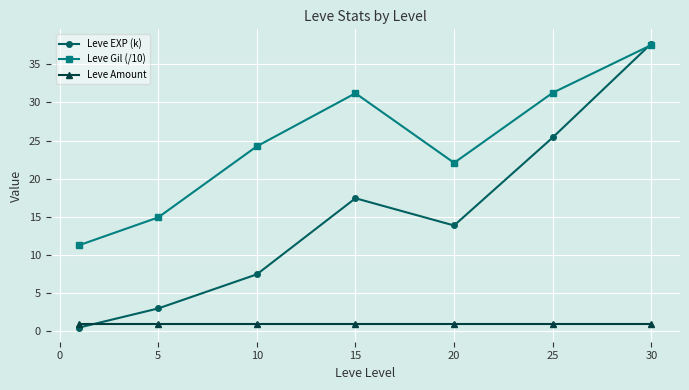

Which series has the largest range (max minus min)?

Leve EXP (k)